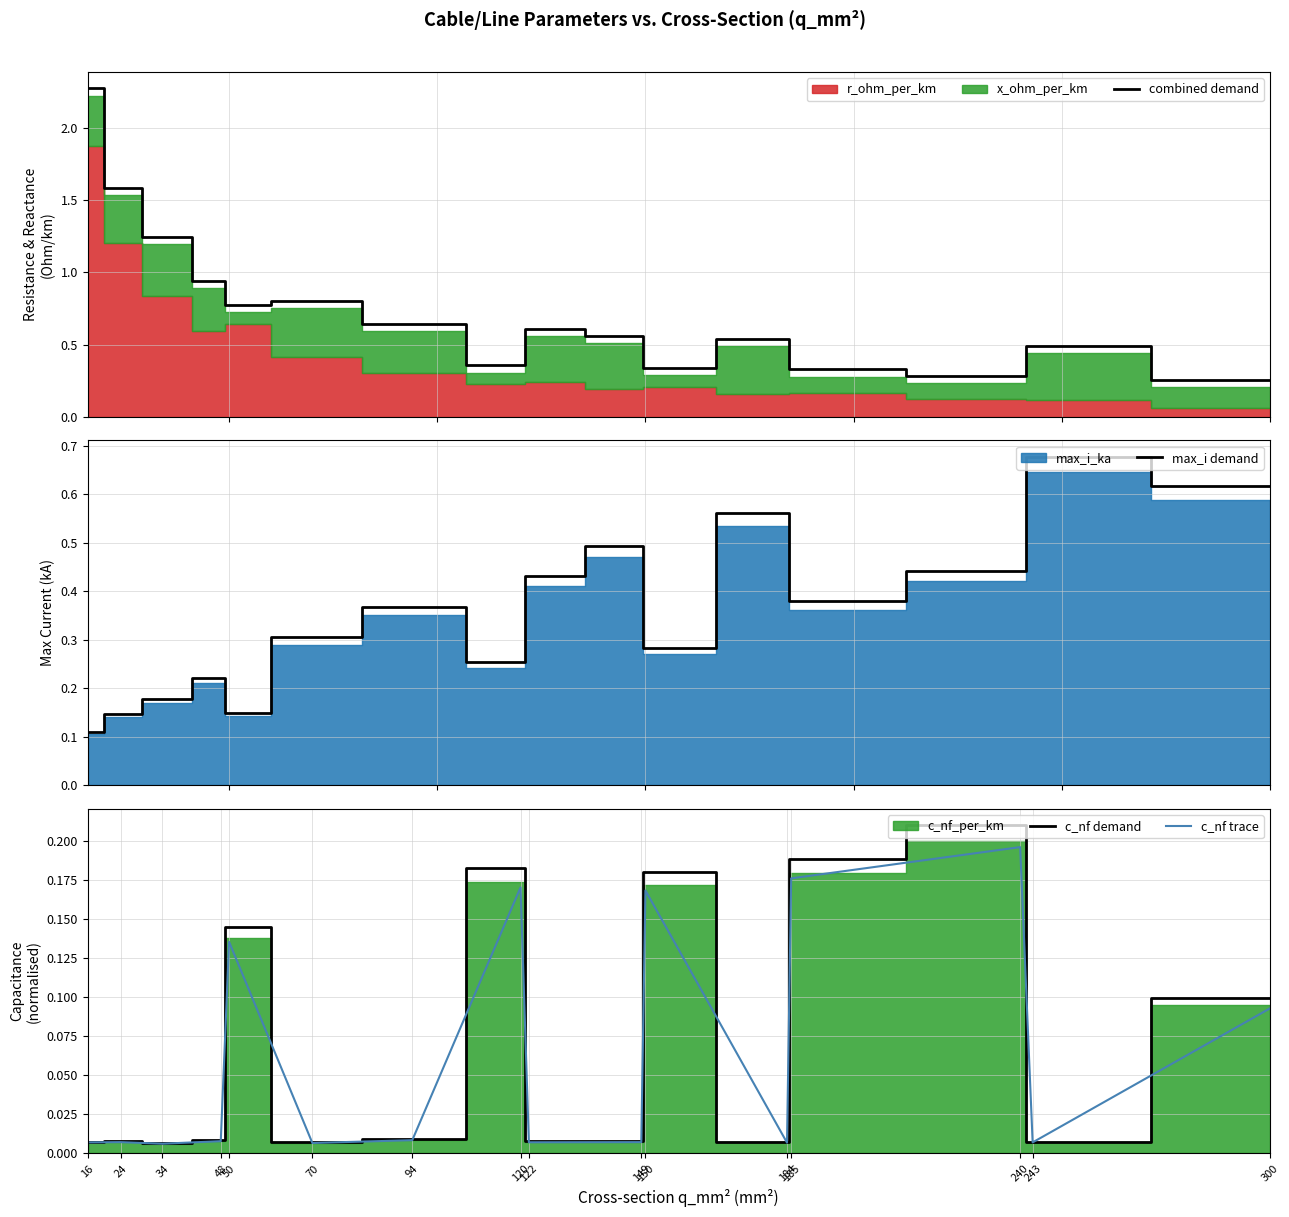

What is the difference between the max_i demand values at 149 and 50?

0.3